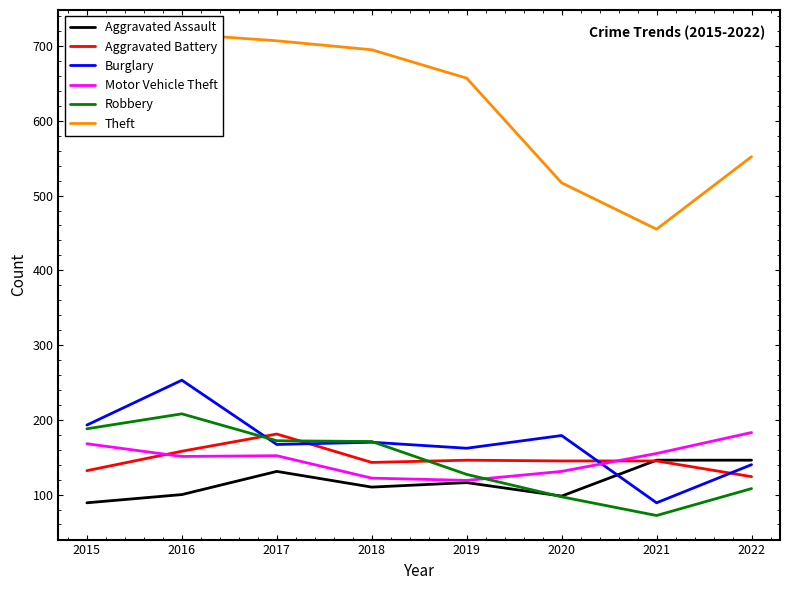

How many data points in Motor Vehicle Theft are above 152?

3